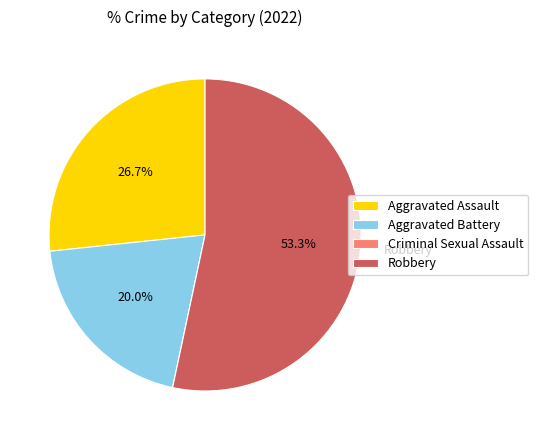

To the nearest percent, what is the difference between the largest and smallest slice percentages?

53%